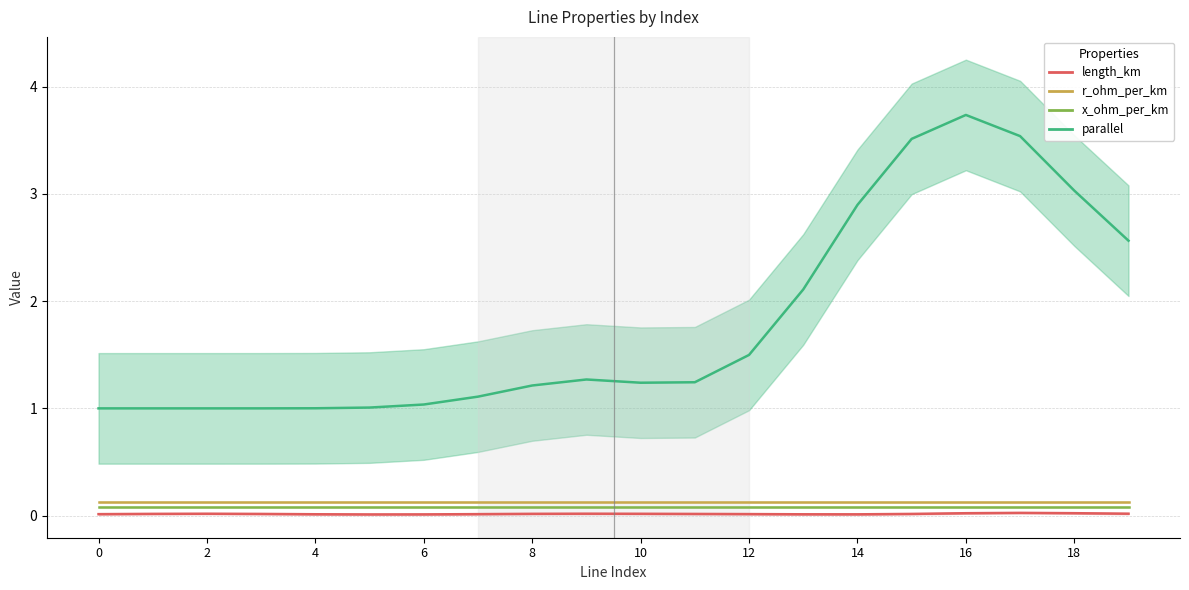

What is the difference between the maximum and minimum values in the parallel series?

2.7